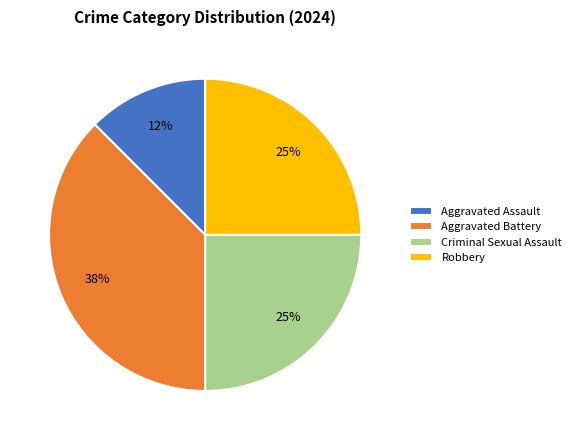

To the nearest percent, what percentage of the pie is Robbery?

25%